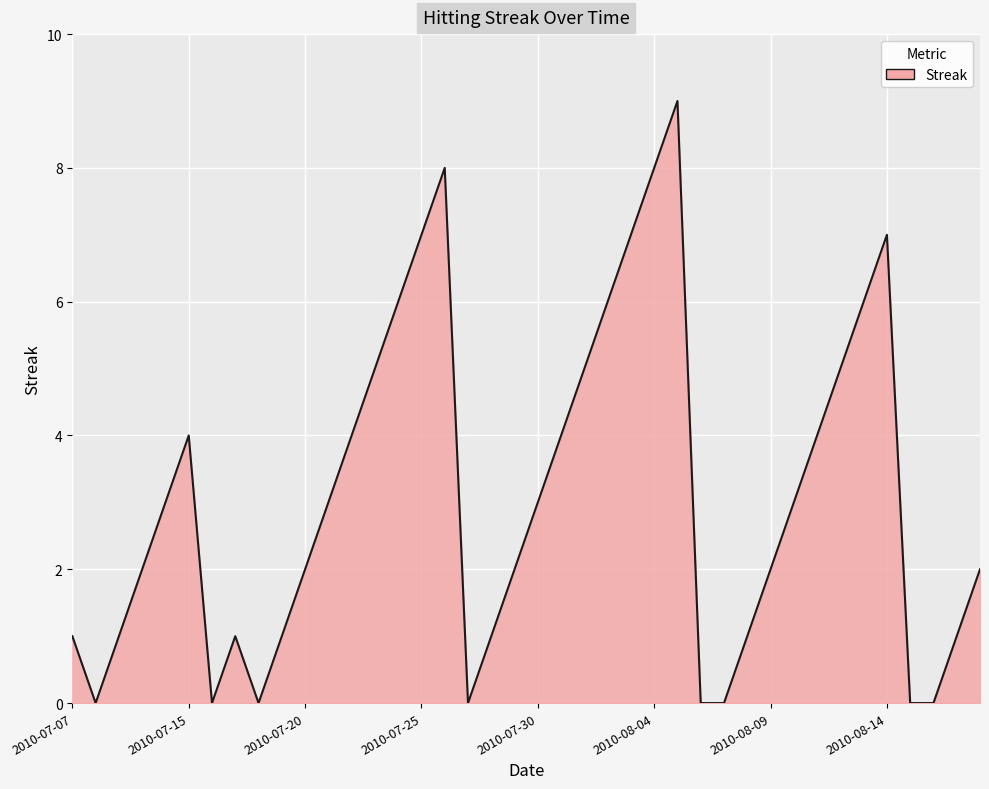

What is the maximum value shown in the chart?

9